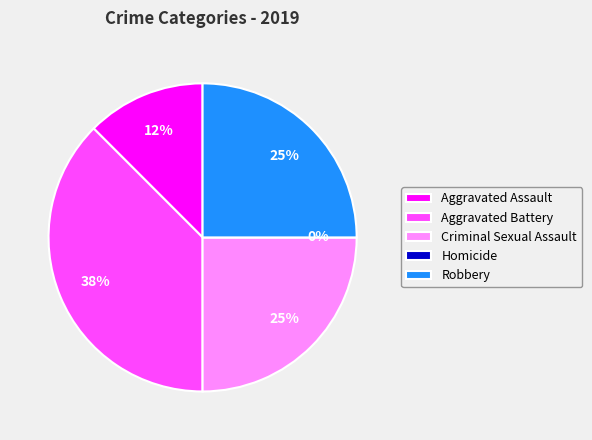

True or false: Homicide accounts for 7% of the total.

False